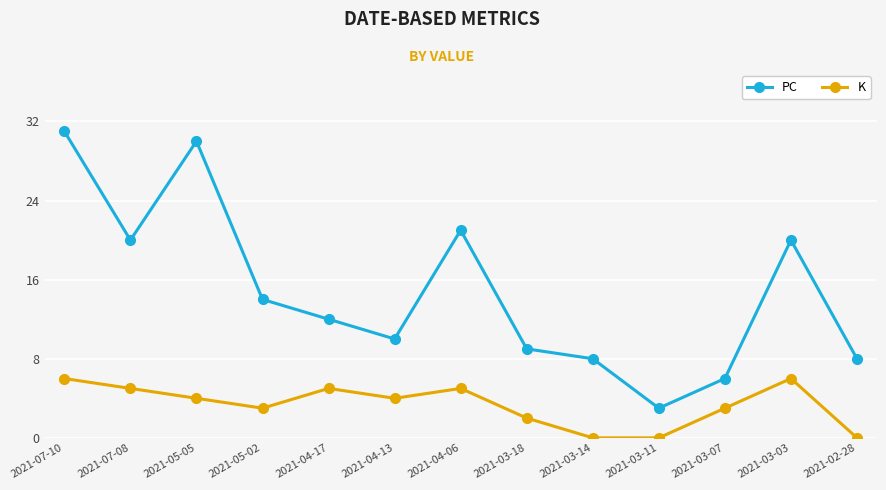

Which series has the largest range (max minus min)?

PC